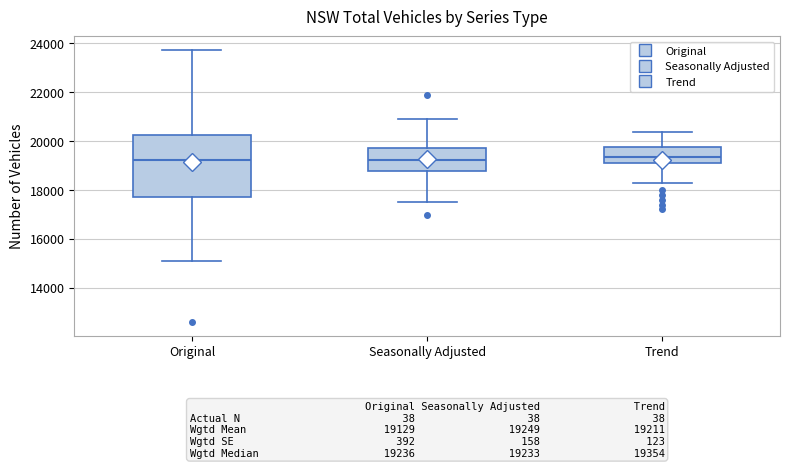

Comparing the boxes themselves (not the whiskers), which one is the tallest?

Original